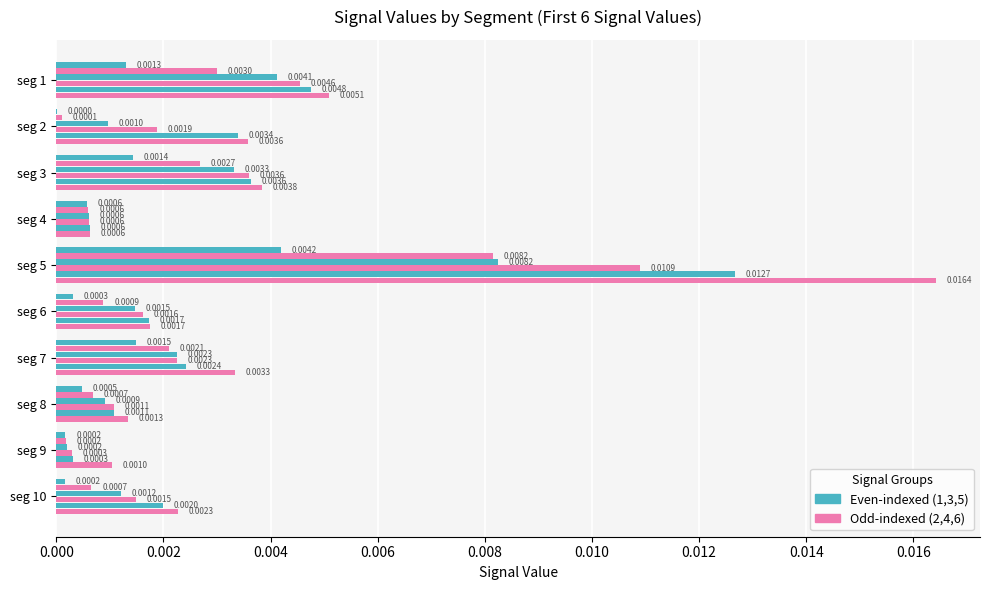

Count the number of categories in the chart.

10